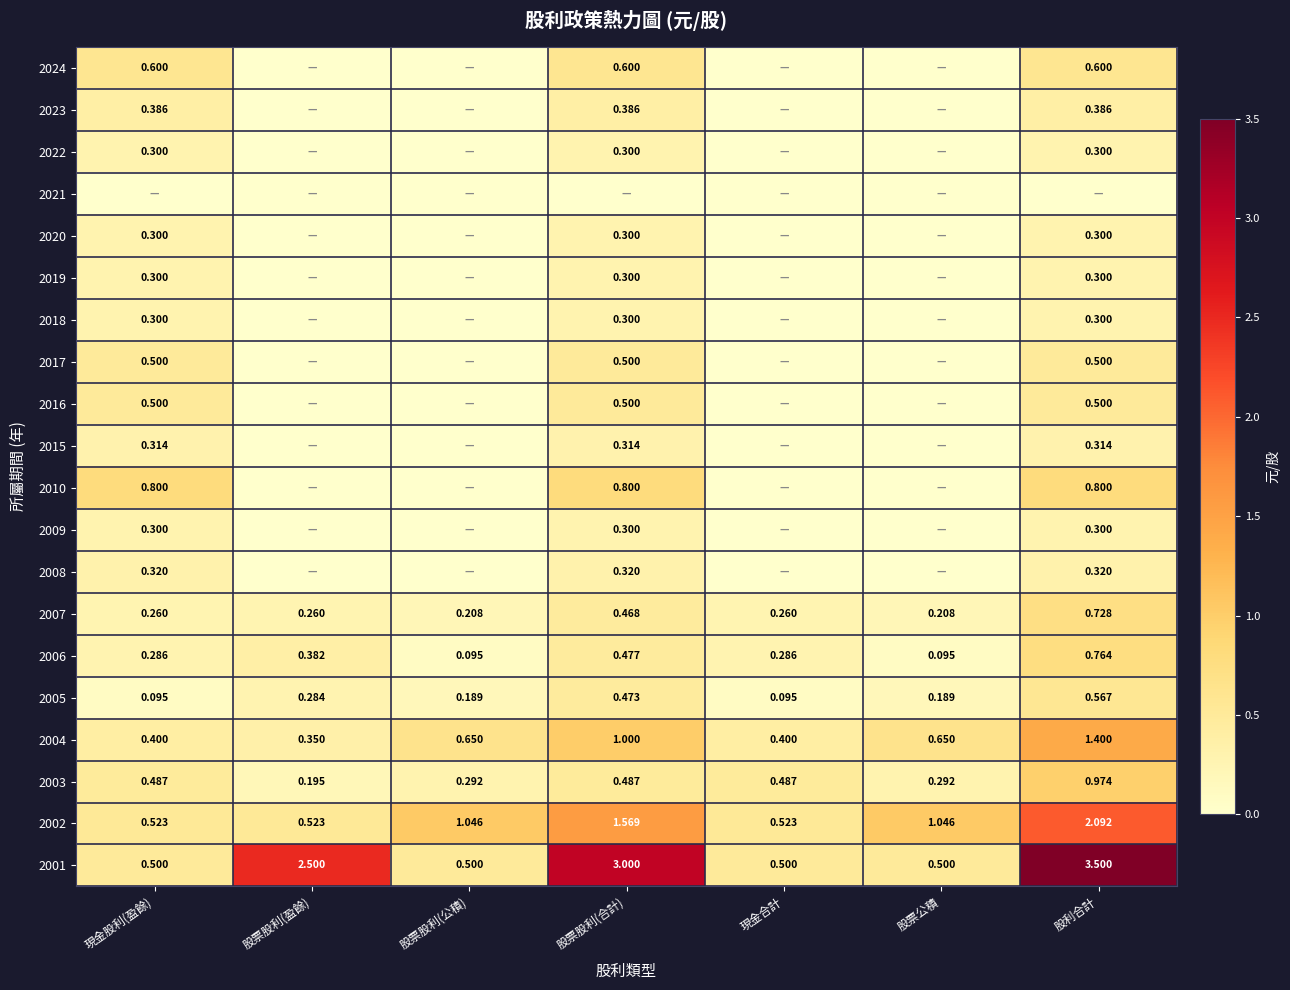

What is the difference between the maximum and second lowest values in the 2015 series?

0.3